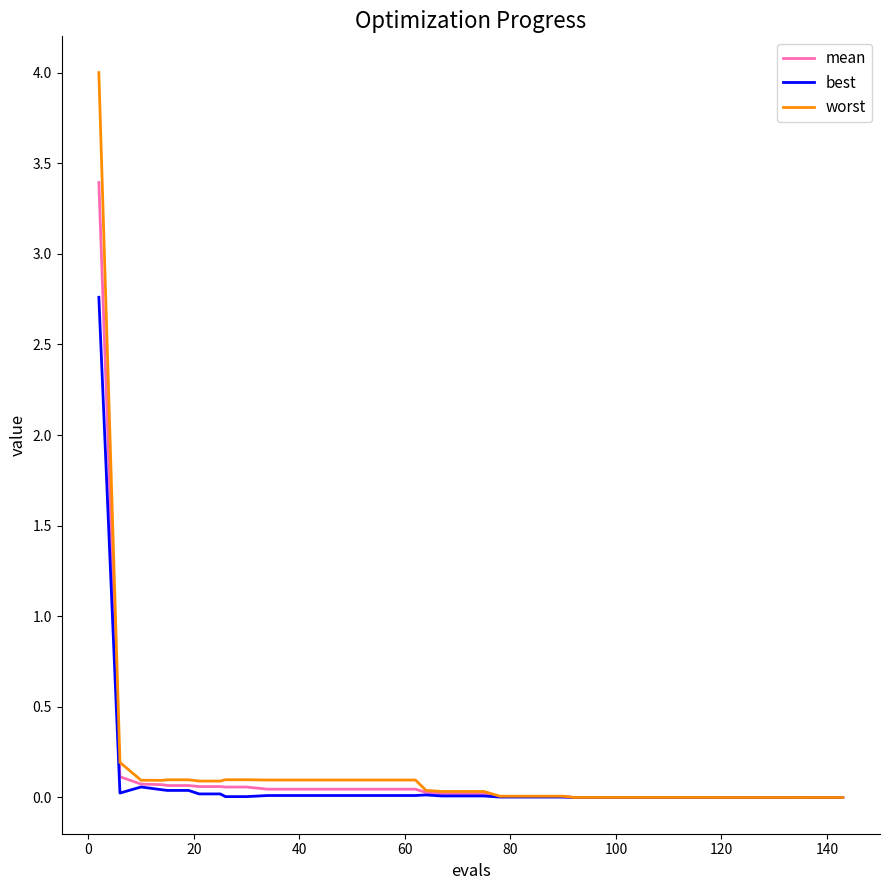

What is the greatest value displayed?

4.0